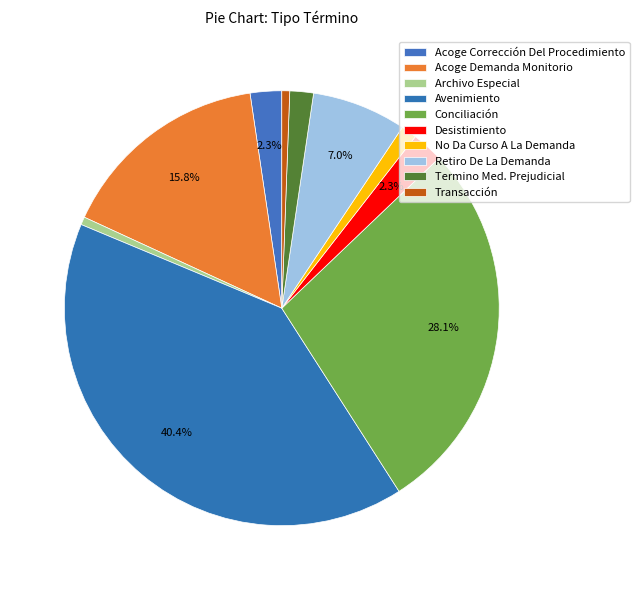

Count the number of slices in the pie.

10